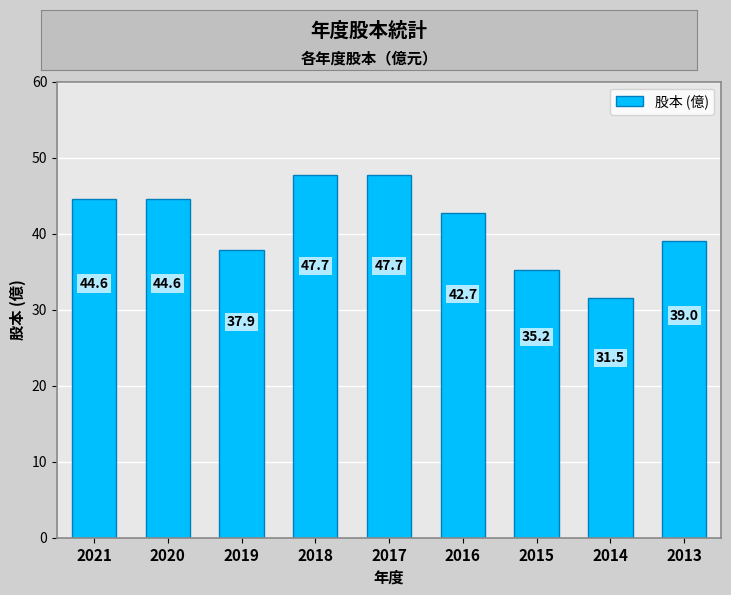

The chart shows a value of 47.7 at 2018. True or false?

True